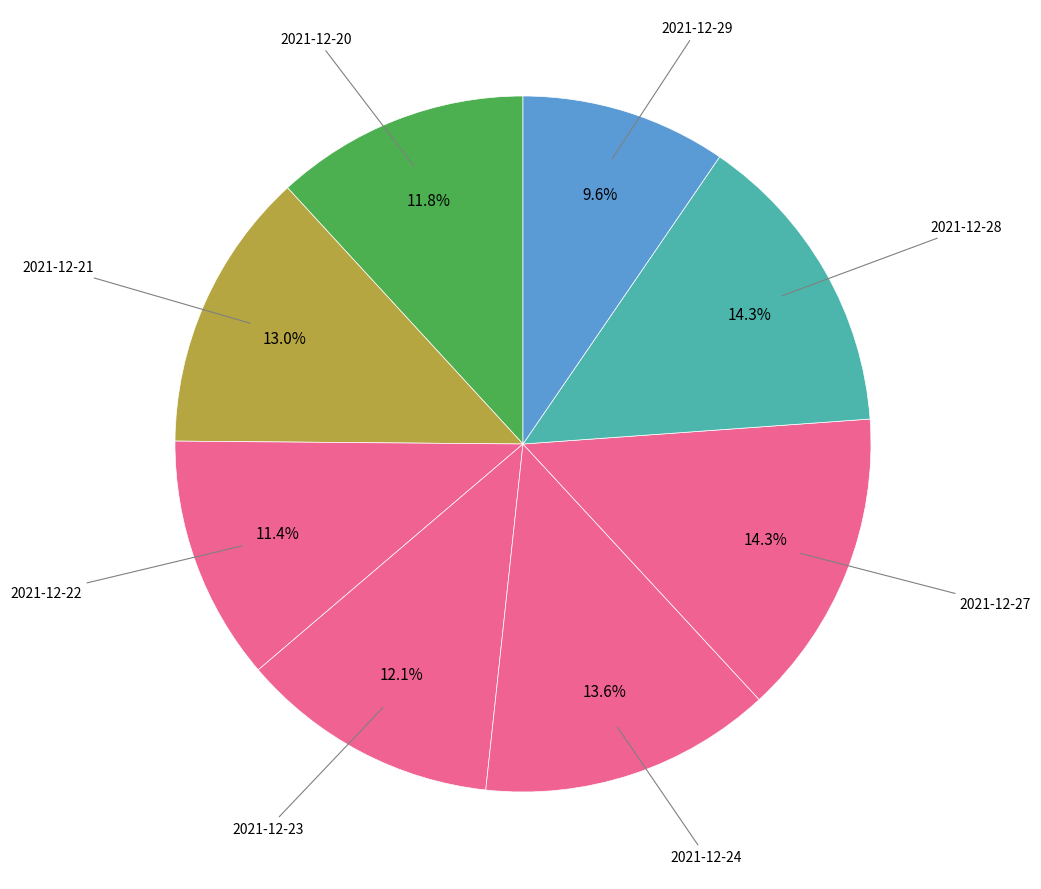

To the nearest percent, what portion does 2021-12-20 represent?

12%